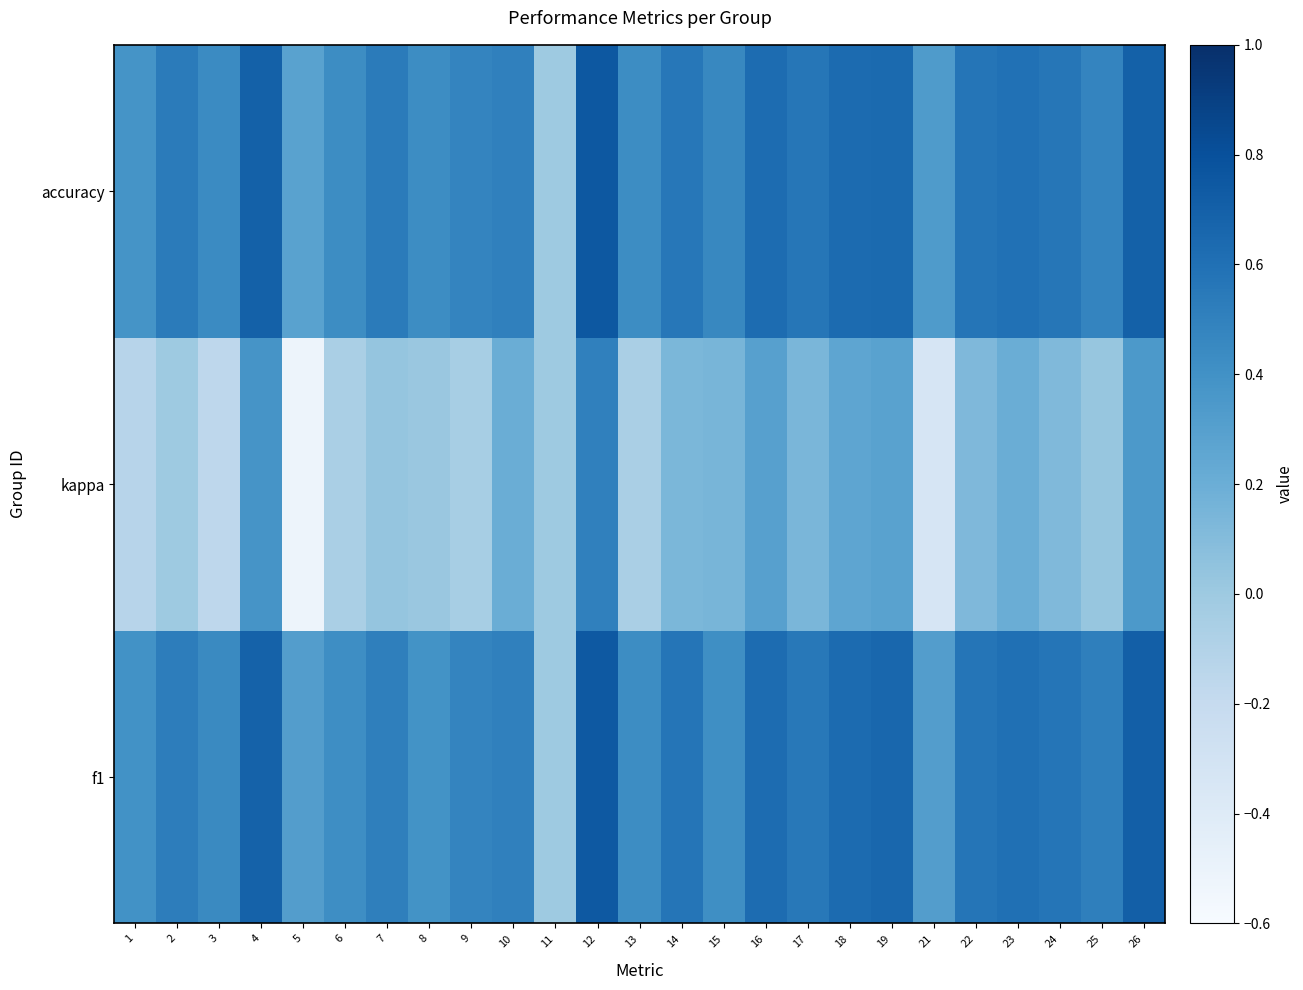

Reading left to right, what are all the values shown in this chart?

f1: 1=0.4	2=0.5	3=0.4	4=0.7	5=0.3	6=0.4	7=0.5	8=0.4	9=0.5	10=0.5	11=0.0	12=0.7	13=0.4	14=0.6	15=0.4	16=0.6	17=0.6	18=0.6	19=0.7	21=0.3	22=0.6	23=0.6	24=0.6	25=0.5	26=0.7
kappa: 1=-0.1	2=0.0	3=-0.2	4=0.4	5=-0.5	6=-0.1	7=0.0	8=0.0	9=-0.0	10=0.2	11=0.0	12=0.5	13=-0.1	14=0.1	15=0.1	16=0.3	17=0.1	18=0.3	19=0.3	21=-0.3	22=0.1	23=0.2	24=0.1	25=0.0	26=0.3
accuracy: 1=0.4	2=0.5	3=0.4	4=0.7	5=0.3	6=0.4	7=0.5	8=0.4	9=0.5	10=0.5	11=0.0	12=0.8	13=0.4	14=0.6	15=0.5	16=0.6	17=0.6	18=0.6	19=0.6	21=0.3	22=0.6	23=0.6	24=0.6	25=0.5	26=0.7